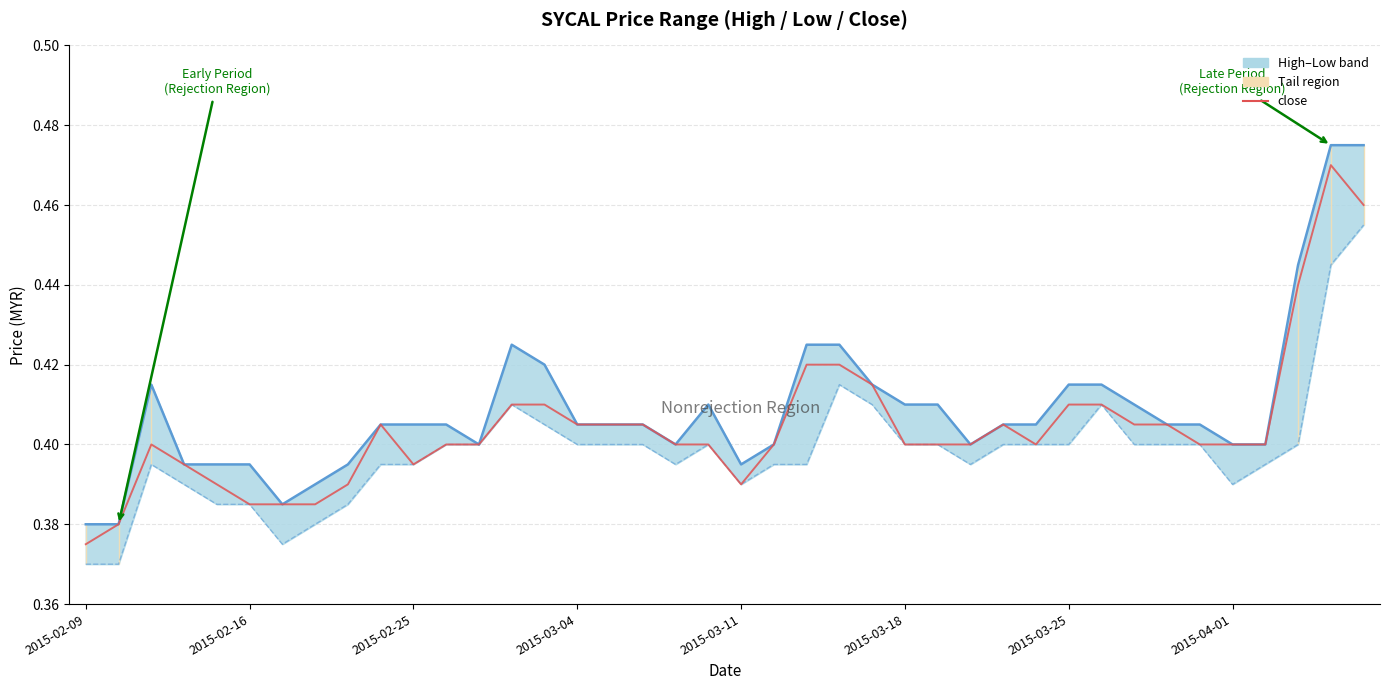

Is the value of low at 18 greater than the value of close at 29?

No